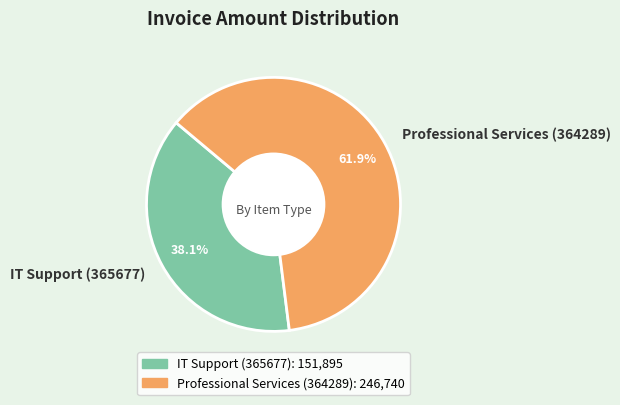

Which category has the biggest portion of the pie?

Professional Services (364289)